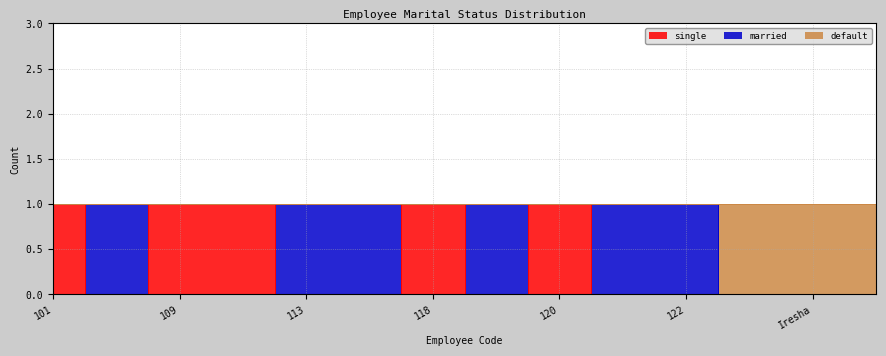

How many positive values does the single series have?

5